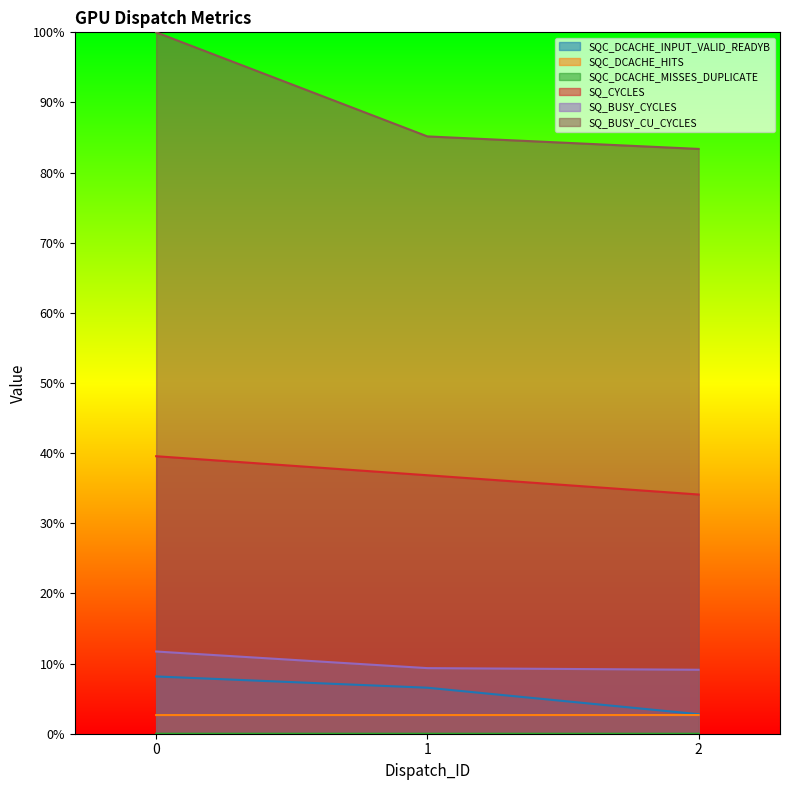

What is the sum of the SQC_DCACHE_INPUT_VALID_READYB values at 1 and 2?

0.1